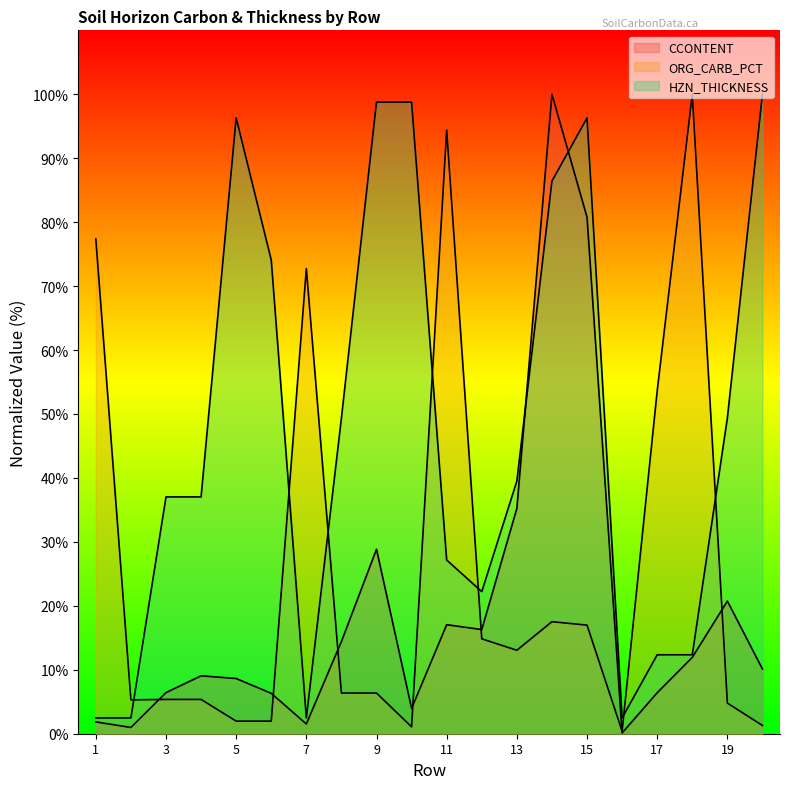

Rank the categories by CCONTENT value from lowest to highest.

16, 2, 7, 1, 10, 6, 17, 3, 5, 4, 20, 18, 8, 12, 11, 19, 9, 13, 15, 14